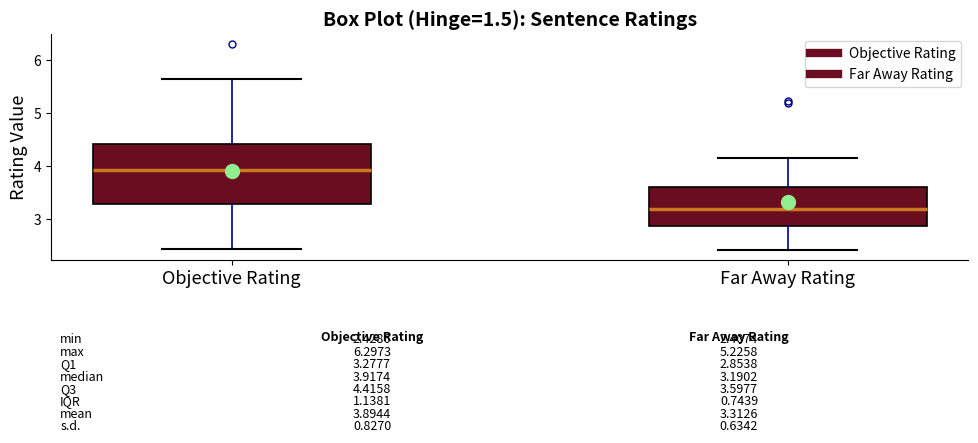

Which box is the tallest, from its lower edge to its upper edge?

Objective Rating